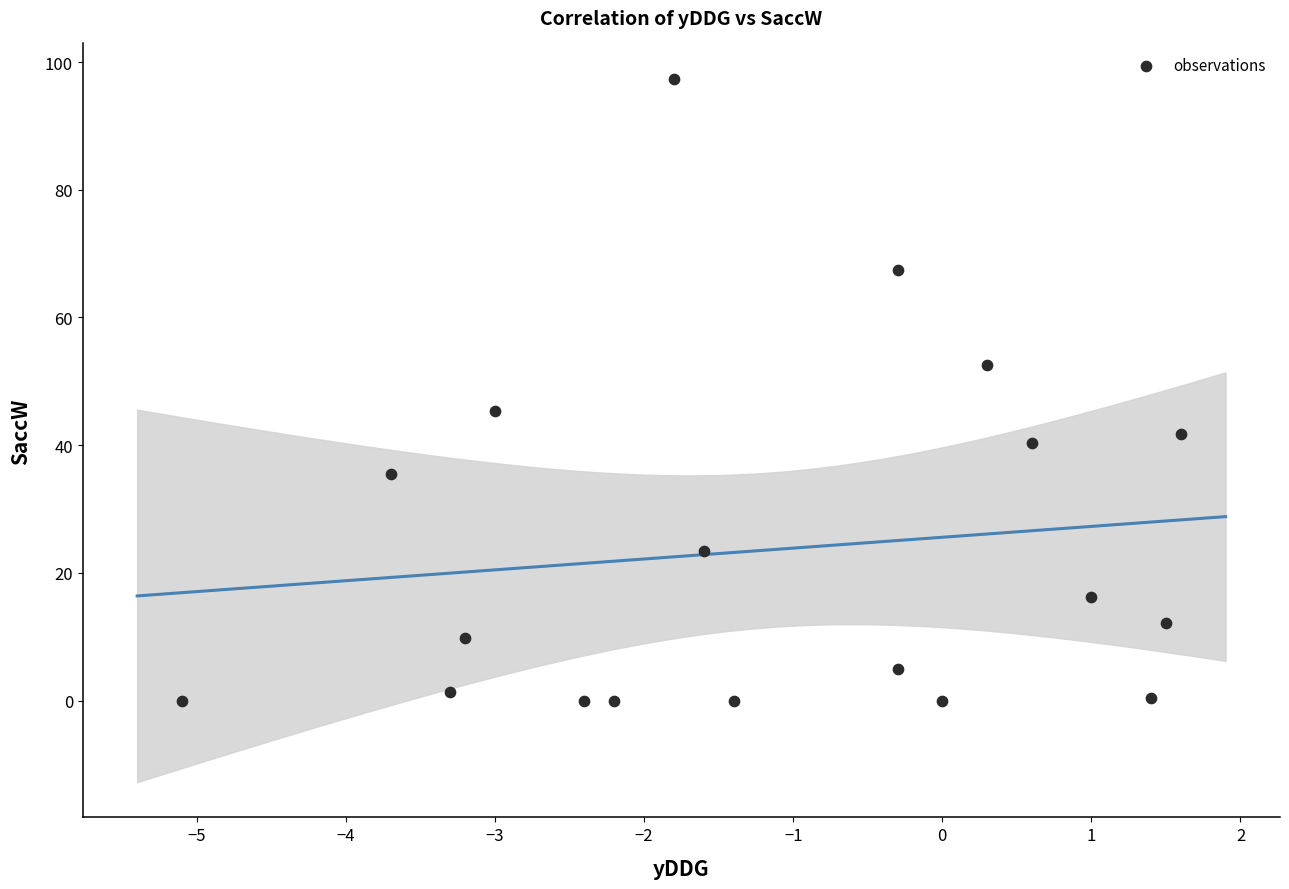

What Y value in the scatter plot is closest to 48?

45.4